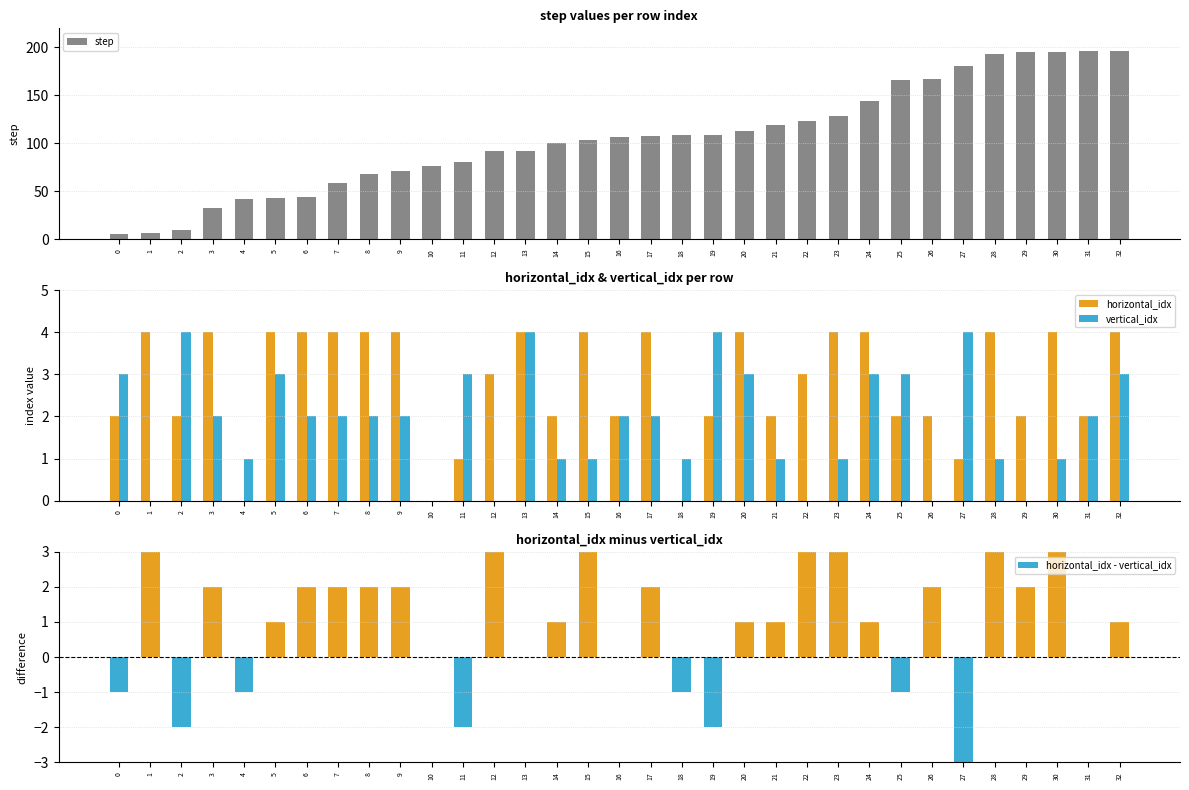

What is the sum of all vertical_idx values?

61